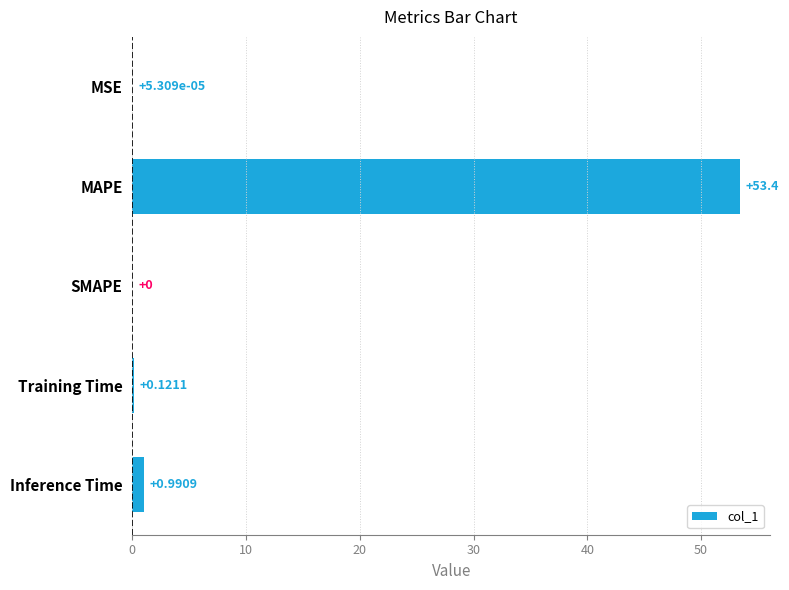

What is the sum of the values at Inference Time and MAPE?

54.4